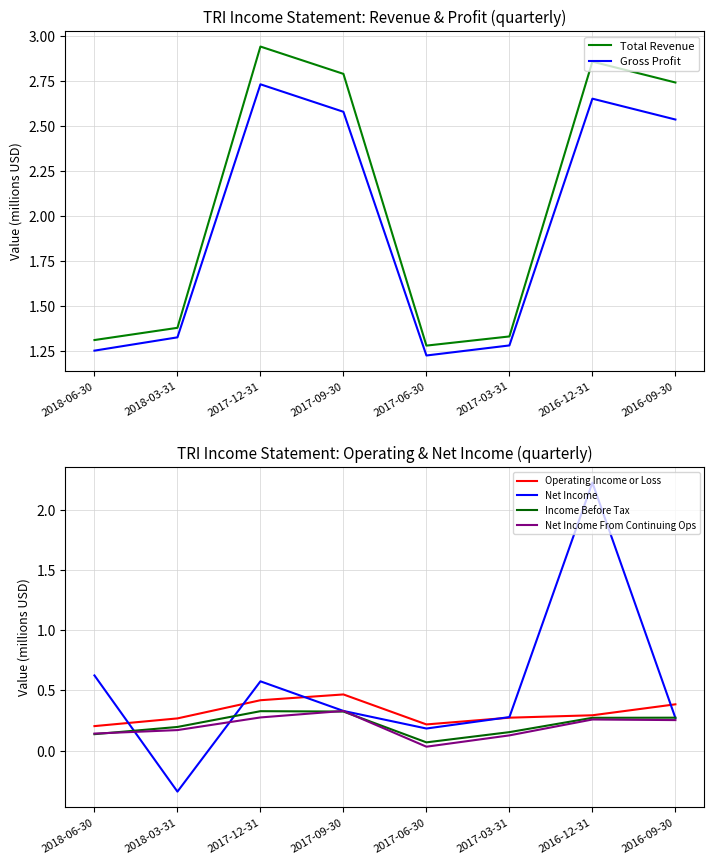

Is this an area chart (filled region under the line)?

No